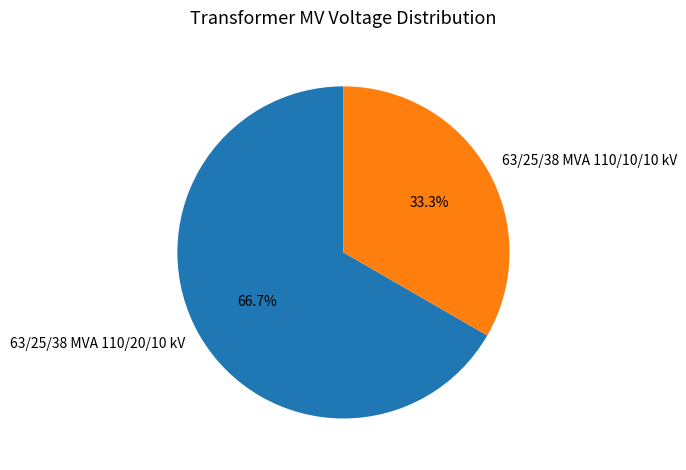

To the nearest percent, what percentage of the pie is 63/25/38 MVA 110/10/10 kV?

33%